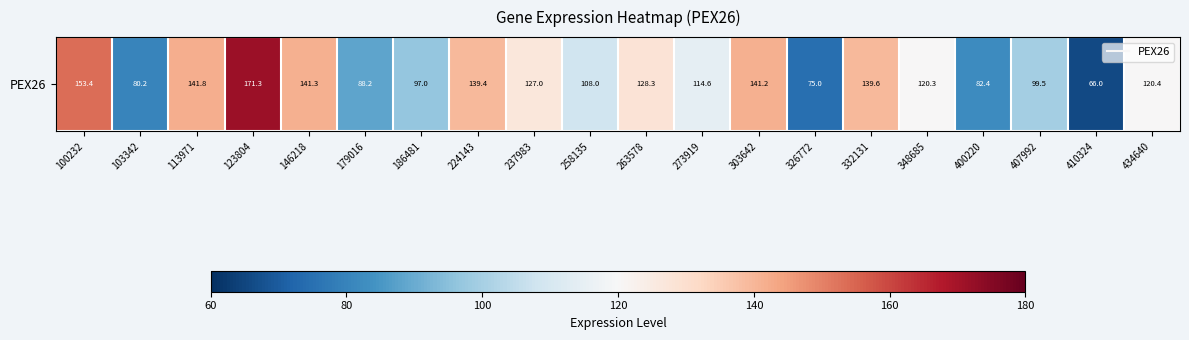

What is the change in value from 332131 to 434640?

-19.2